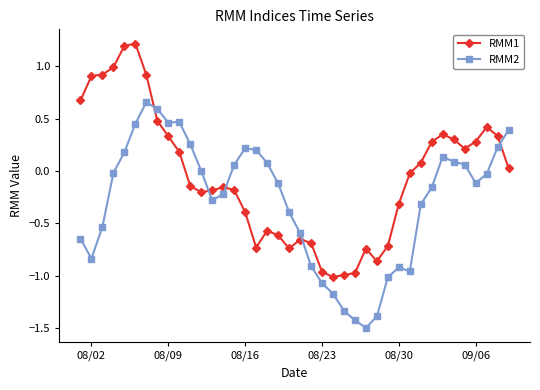

What is the difference between the maximum and second lowest values in the RMM1 series?

2.2